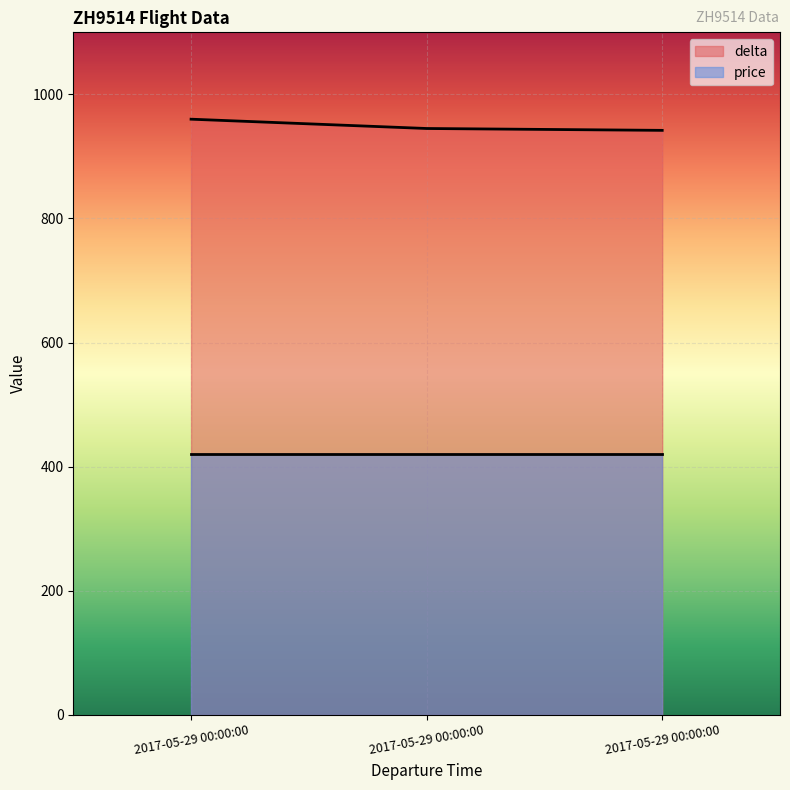

What are all the series names shown in the legend?

delta, price